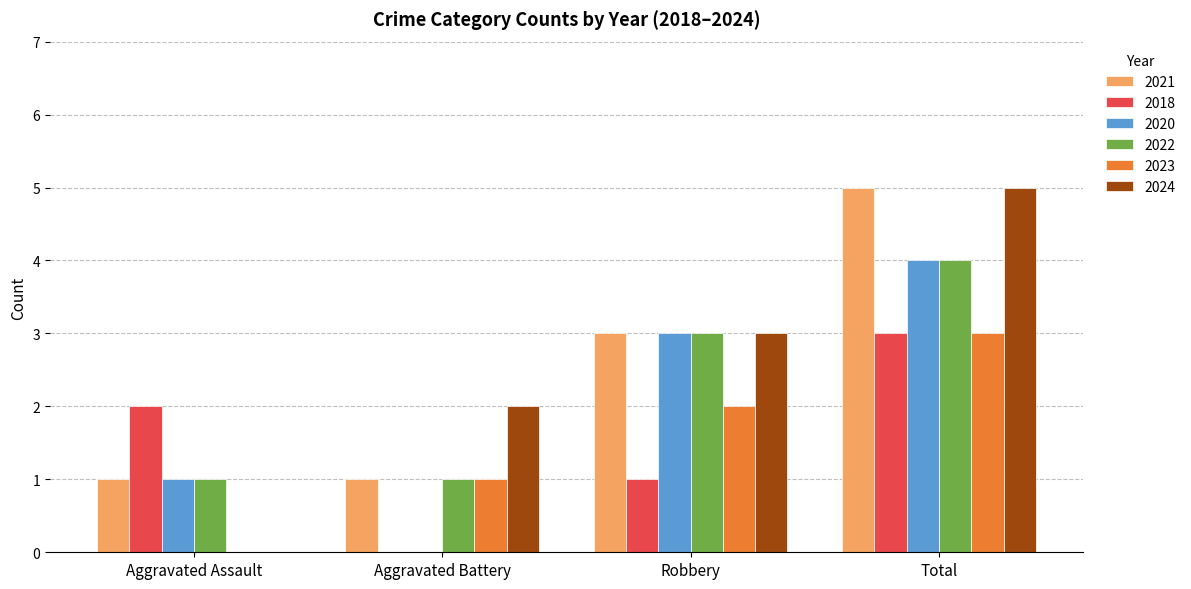

The value of 2020 at Aggravated Assault is 1. True or false?

True